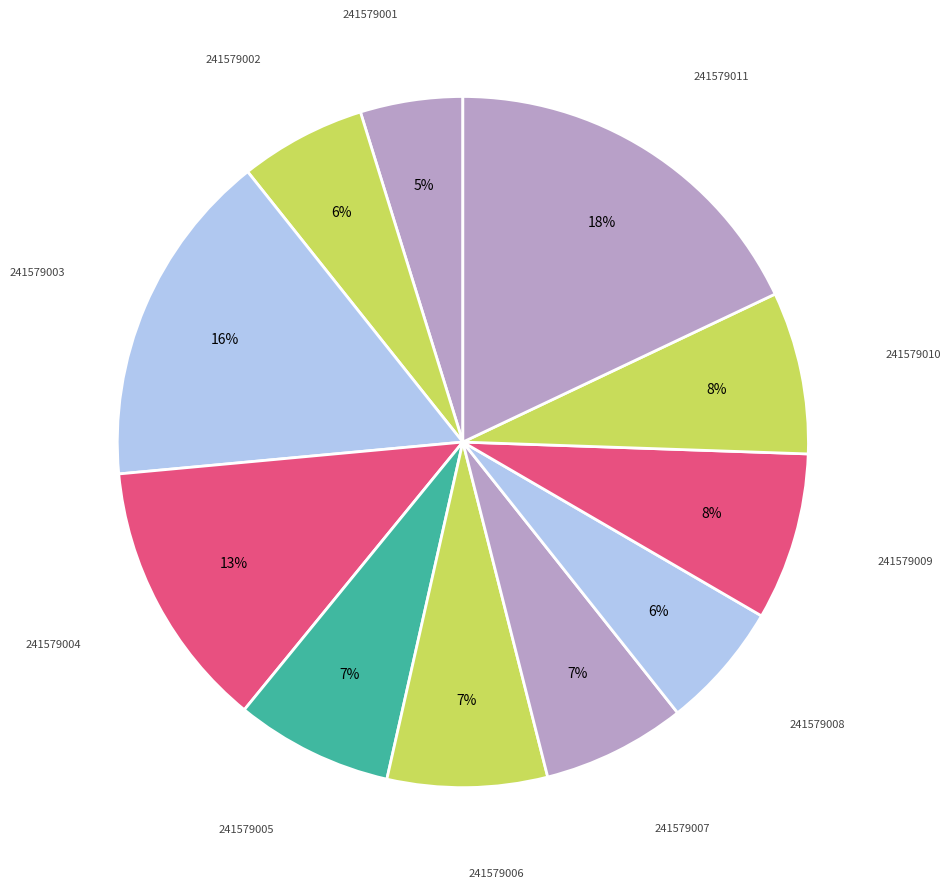

Count the number of slices in the pie.

11